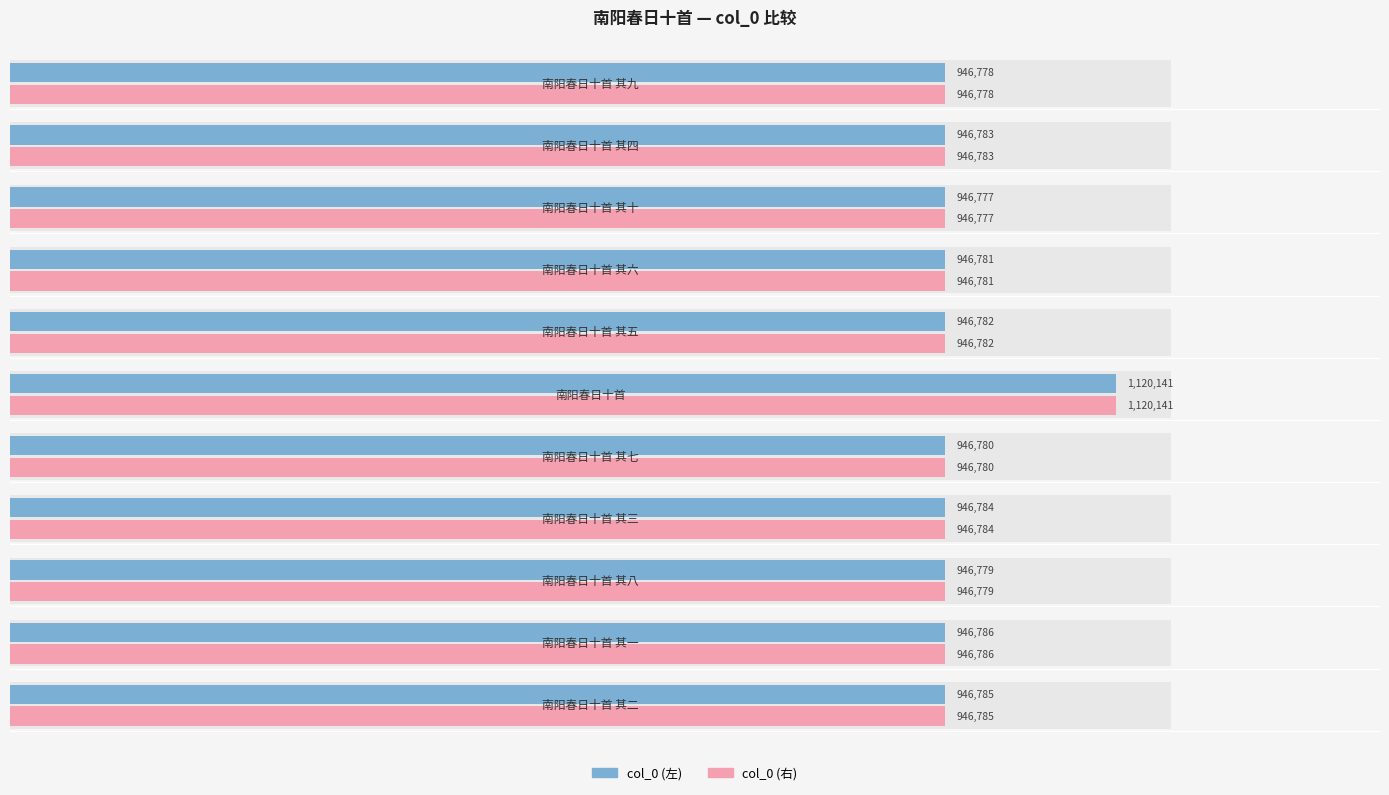

What is the difference between the maximum and minimum values in the col_0 (左) series?

173364